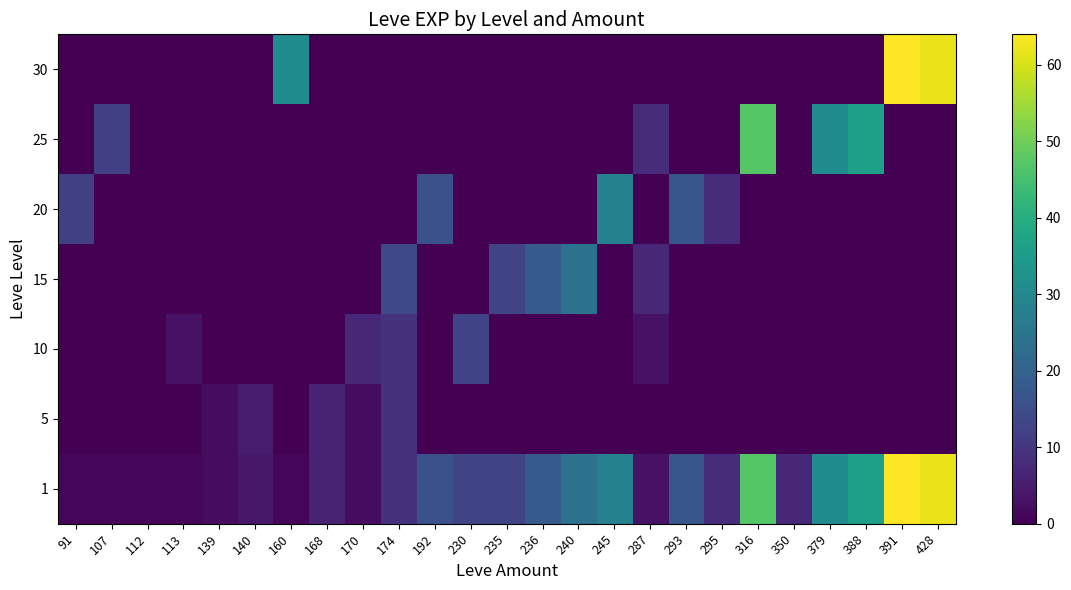

Reading left to right, list all the values displayed in this chart.

1: 91=1	107=1	112=1	113=1	139=2	140=4	160=1	168=6	170=2	174=9	192=16	230=13	235=13	236=18	240=24	245=28	287=3	293=17	295=8	316=47	350=7	379=31	388=36	391=64	428=62
5: 91=0	107=0	112=0	113=0	139=2	140=5	160=0	168=6	170=2	174=9	192=0	230=0	235=0	236=0	240=0	245=0	287=0	293=0	295=0	316=0	350=0	379=0	388=0	391=0	428=0
10: 91=0	107=0	112=0	113=3	139=0	140=0	160=0	168=0	170=7	174=9	192=0	230=13	235=0	236=0	240=0	245=0	287=3	293=0	295=0	316=0	350=0	379=0	388=0	391=0	428=0
15: 91=0	107=0	112=0	113=0	139=0	140=0	160=0	168=0	170=0	174=14	192=0	230=0	235=13	236=18	240=24	245=0	287=7	293=0	295=0	316=0	350=0	379=0	388=0	391=0	428=0
20: 91=12	107=0	112=0	113=0	139=0	140=0	160=0	168=0	170=0	174=0	192=16	230=0	235=0	236=0	240=0	245=28	287=0	293=17	295=8	316=0	350=0	379=0	388=0	391=0	428=0
25: 91=0	107=12	112=0	113=0	139=0	140=0	160=0	168=0	170=0	174=0	192=0	230=0	235=0	236=0	240=0	245=0	287=8	293=0	295=0	316=47	350=0	379=31	388=36	391=0	428=0
30: 91=0	107=0	112=0	113=0	139=0	140=0	160=31	168=0	170=0	174=0	192=0	230=0	235=0	236=0	240=0	245=0	287=0	293=0	295=0	316=0	350=0	379=0	388=0	391=64	428=62